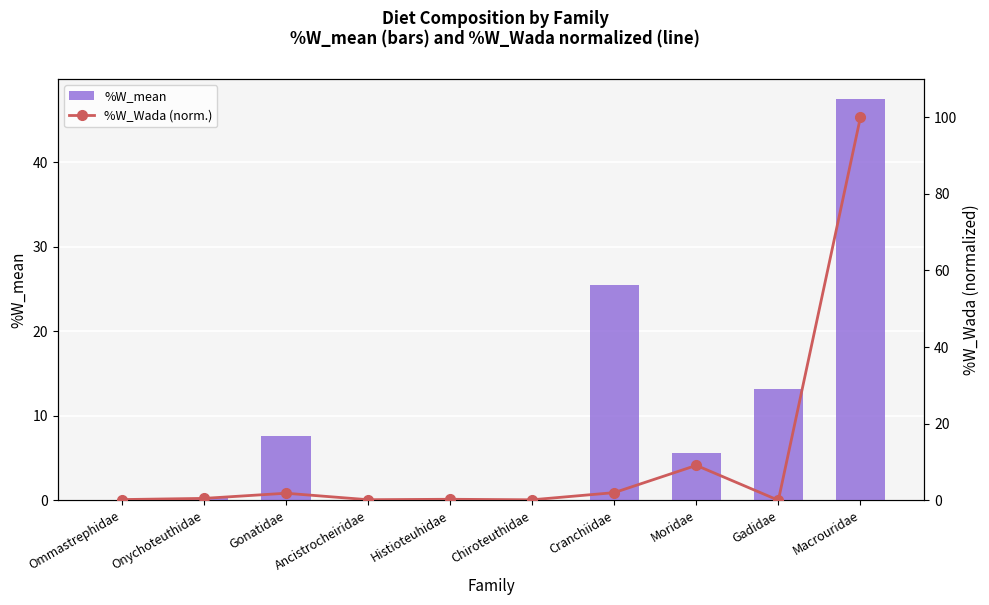

Where does the %W_mean series first go above 5?

Gonatidae